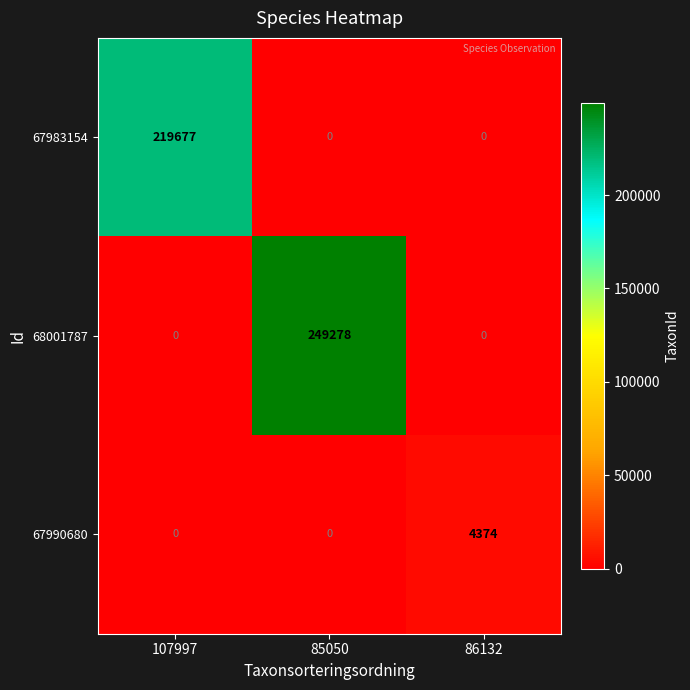

Reading right to left, list all the values displayed in this chart.

67983154: 86132=0	85050=0	107997=219677
68001787: 86132=0	85050=249278	107997=0
67990680: 86132=4374	85050=0	107997=0